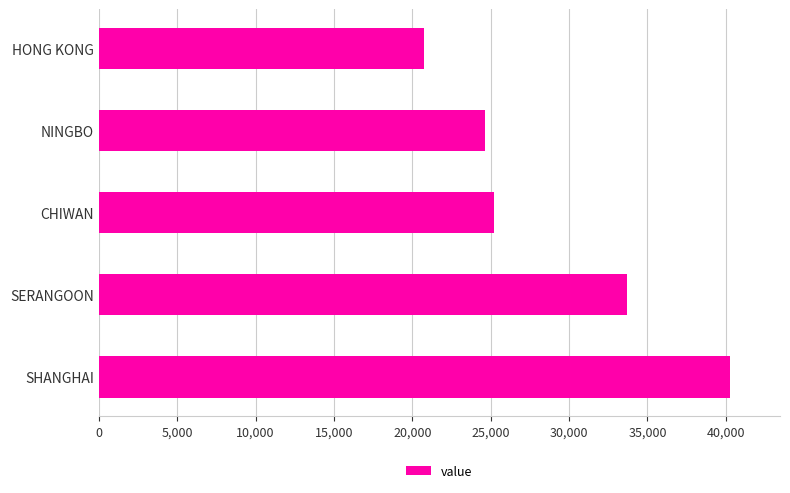

Reading bottom to top, list all the values displayed in this chart.

40233	33666	25208	24607	20770